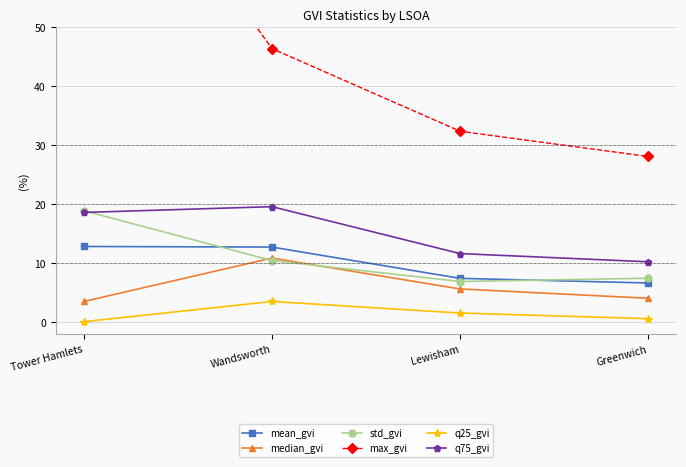

Reading left to right, list all the values displayed in this chart.

mean_gvi: 12.8	12.7	7.4	6.6
median_gvi: 3.5	10.8	5.6	4.0
std_gvi: 18.9	10.4	6.9	7.4
max_gvi: 90.6	46.4	32.4	28.1
q25_gvi: 0.0	3.5	1.5	0.5
q75_gvi: 18.6	19.6	11.6	10.2